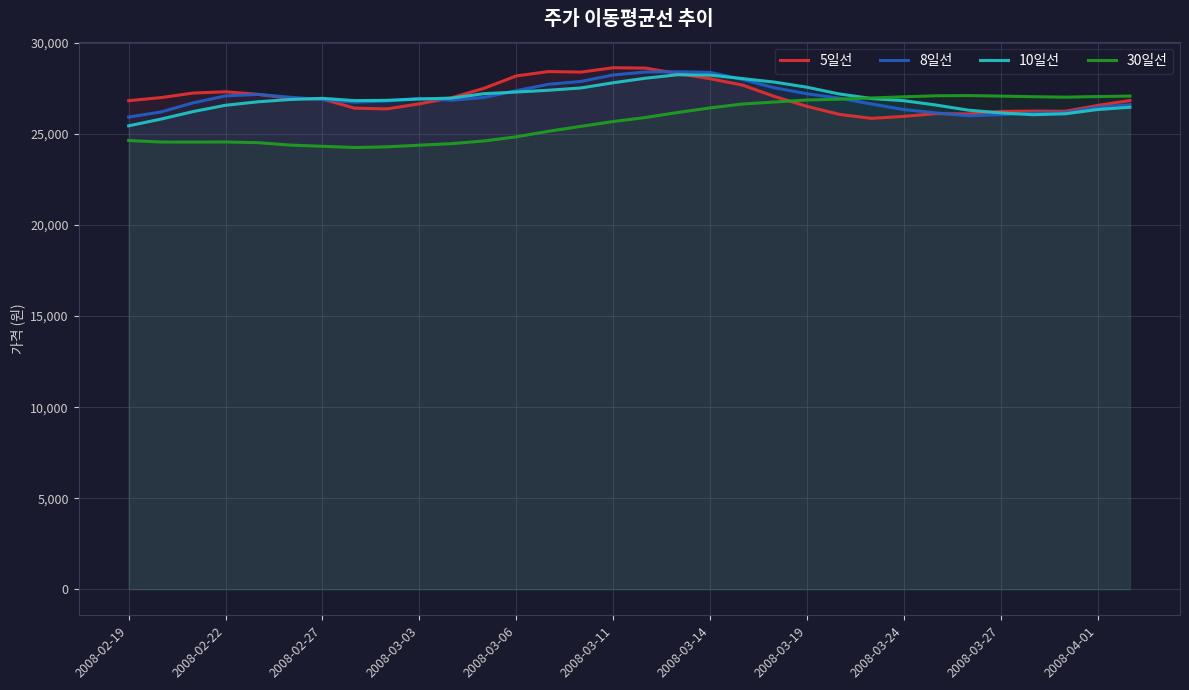

True or false: 10일선 has a value of 26470.0 at 31.

True